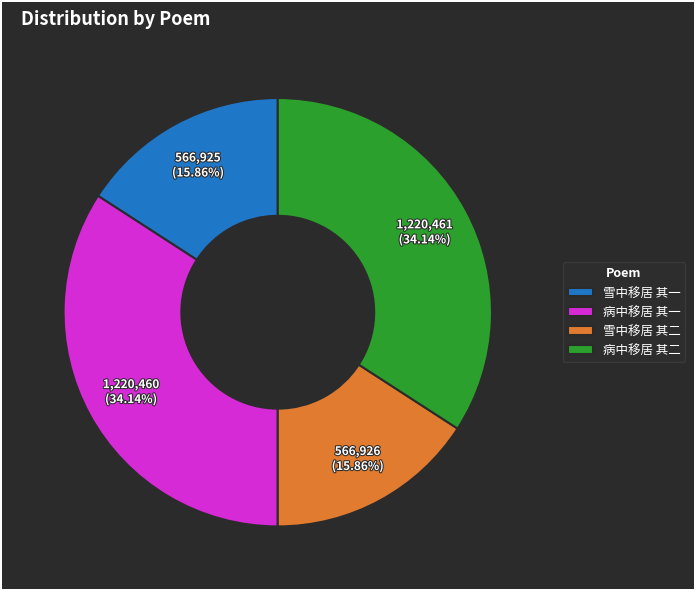

Combined, do 雪中移居 其一 and 雪中移居 其二 account for over 50%?

No